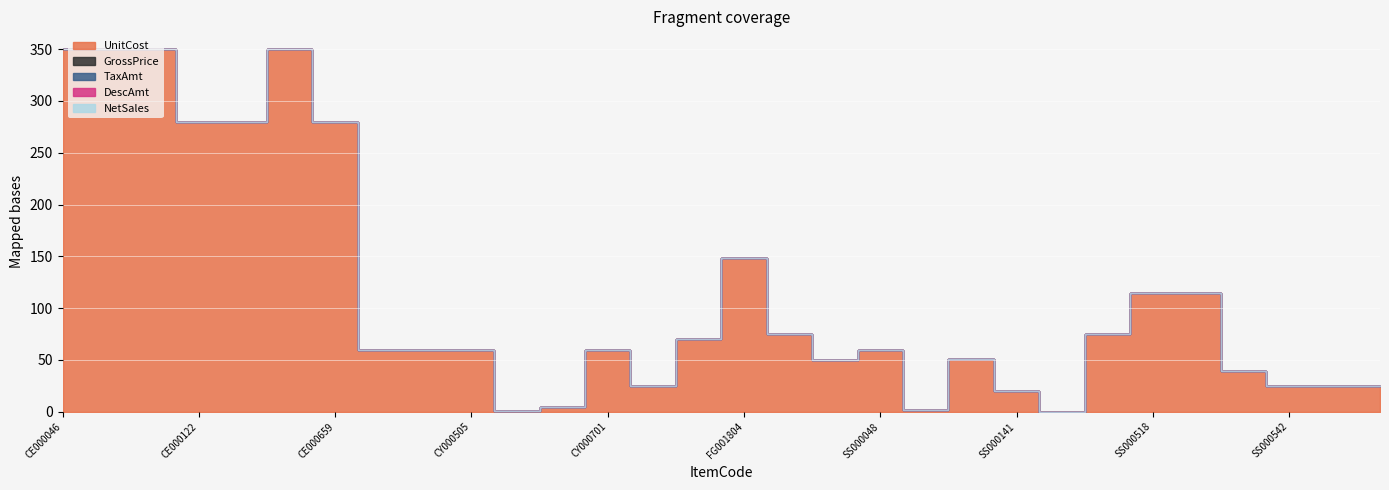

What is the label of the 8th point from the right?

SS000379